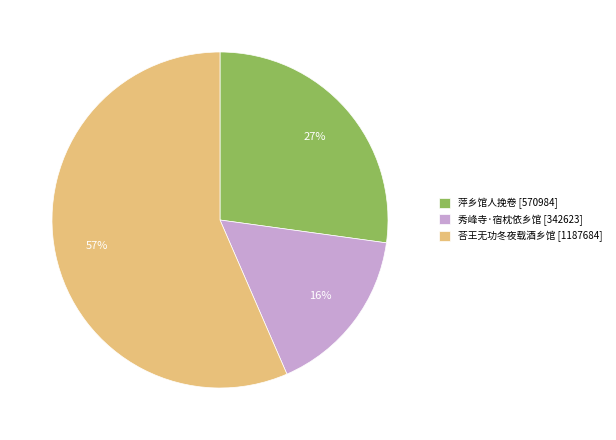

Approximately how many times larger is the value at 荅王无功冬夜载酒乡馆 compared to 萍乡馆人挽卷?

2.1